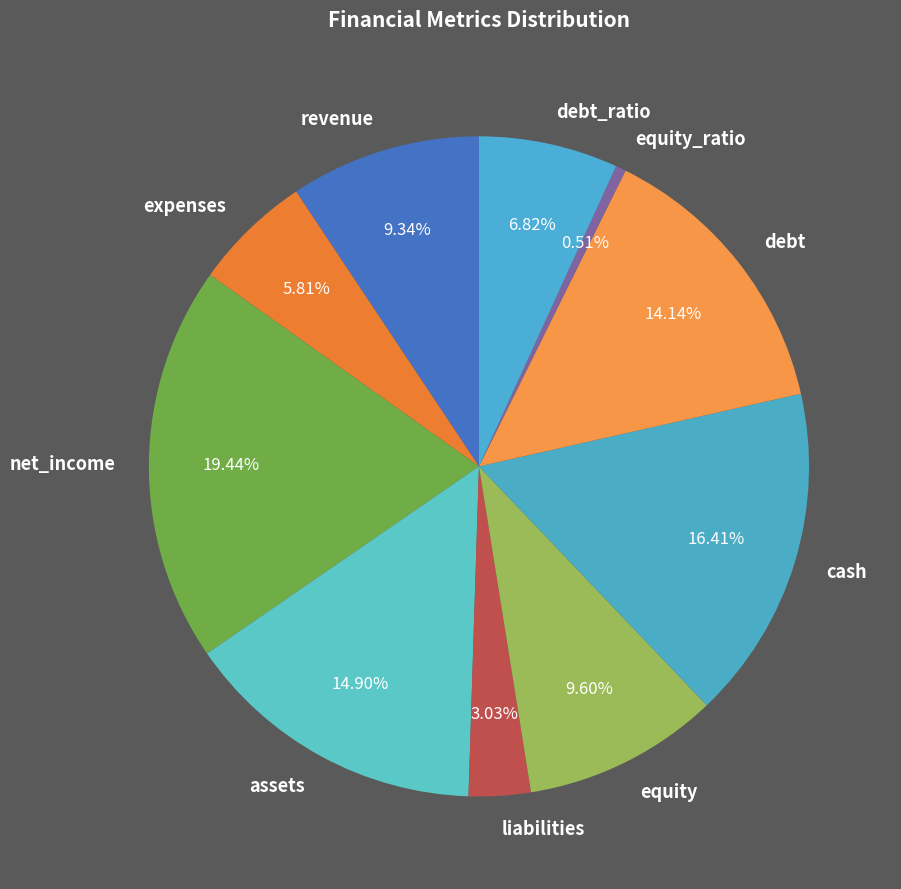

Between expenses and assets, which is larger?

assets